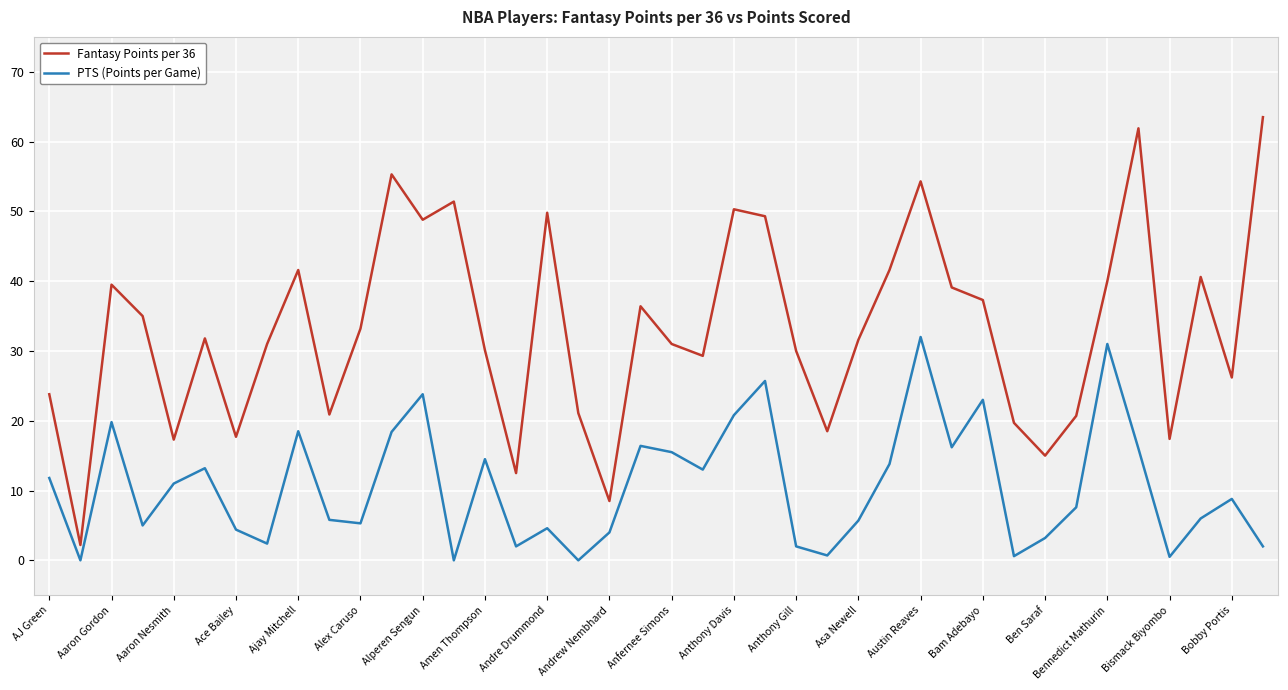

What is the difference between the maximum and minimum values in the PTS (Points per Game) series?

32.0